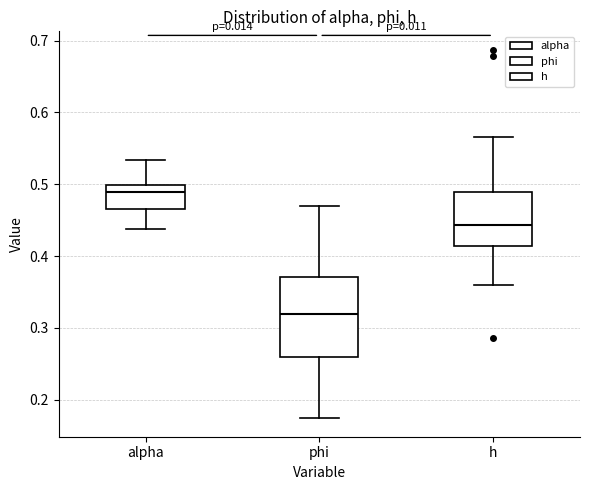

Where does the lower whisker of the box for alpha end on the y-axis? The values are not printed on the chart, so give them approximately, as read against the axis.

0.44